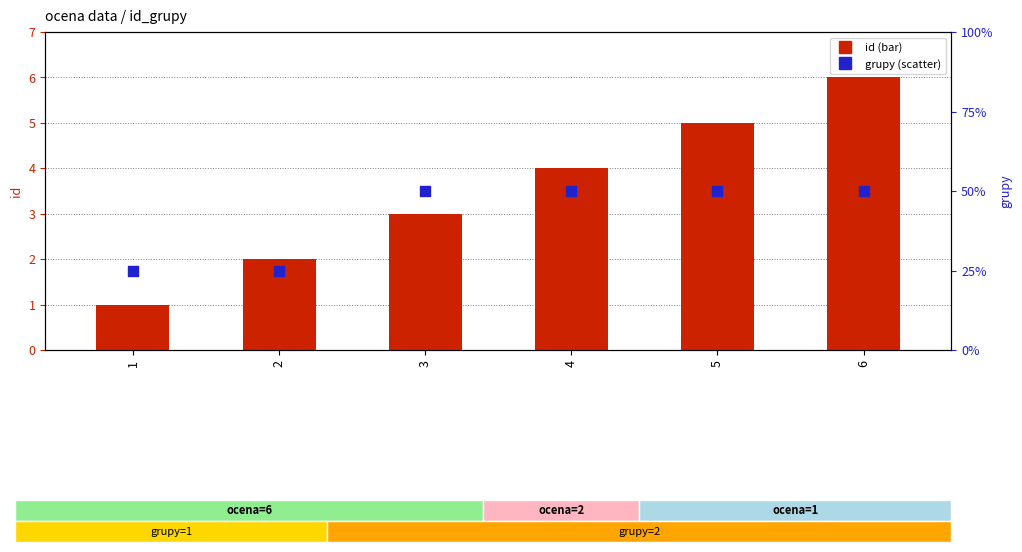

Which series reaches the maximum Y coordinate?

id